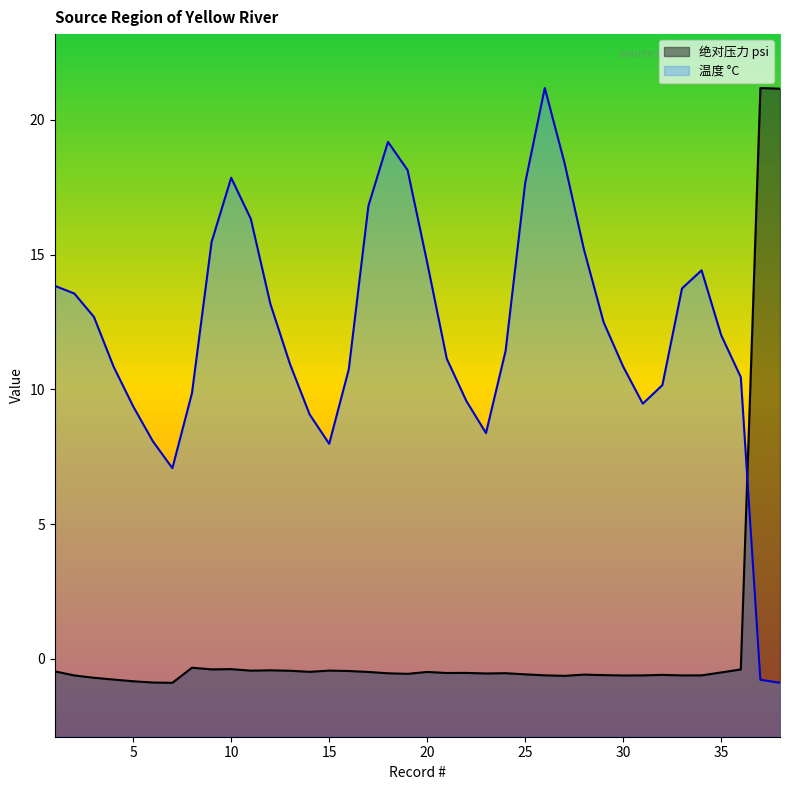

The value of 绝对压力 psi at 9 is -0.4. True or false?

True